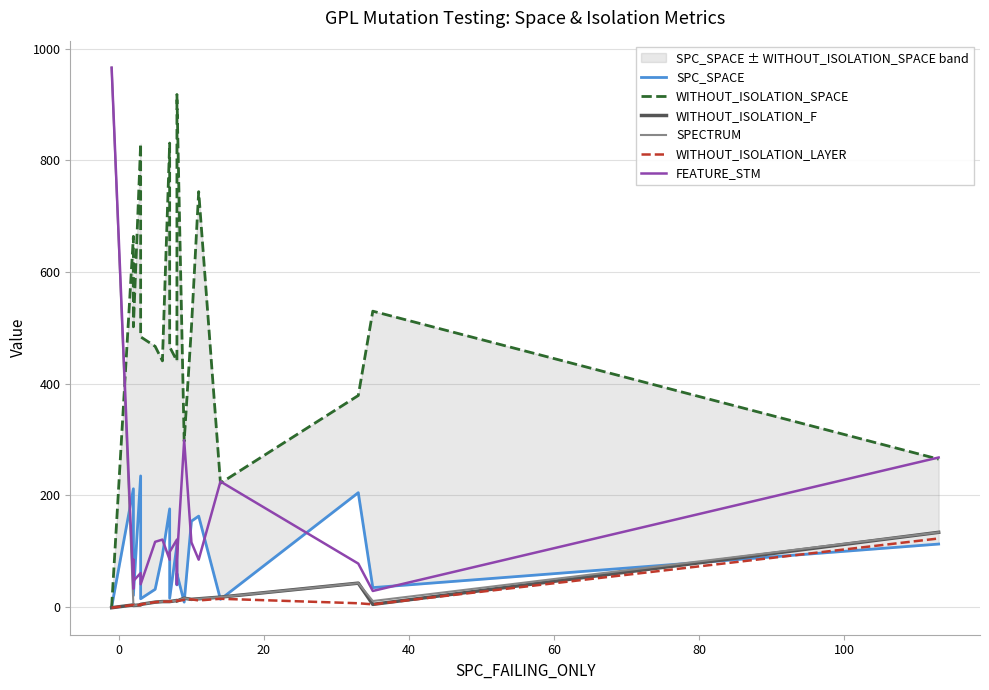

How many values in the SPC_SPACE series exceed 93?

9